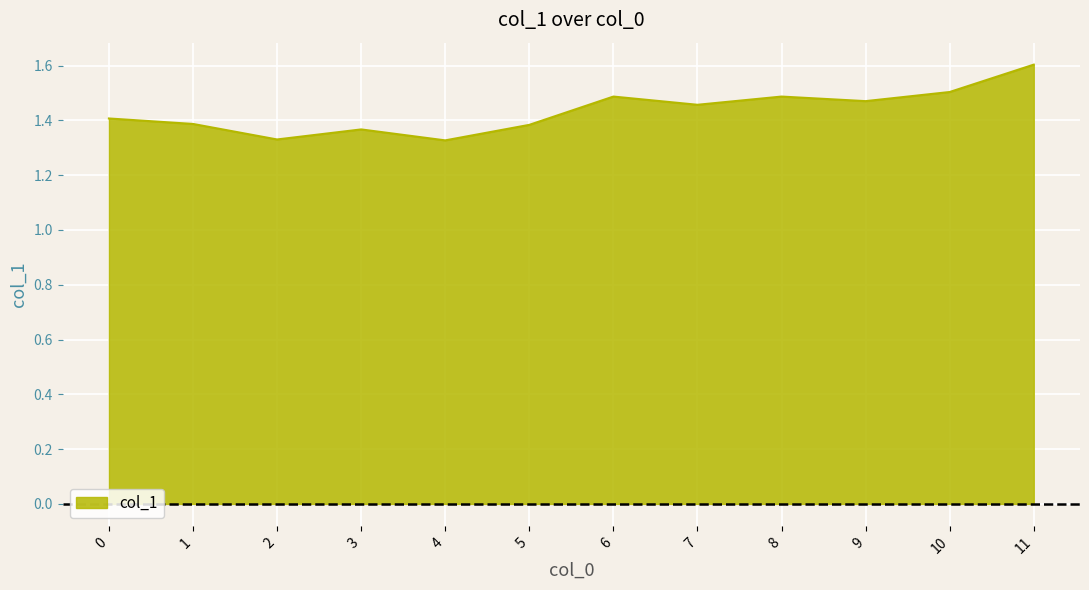

What is the difference between the maximum and minimum values?

0.3